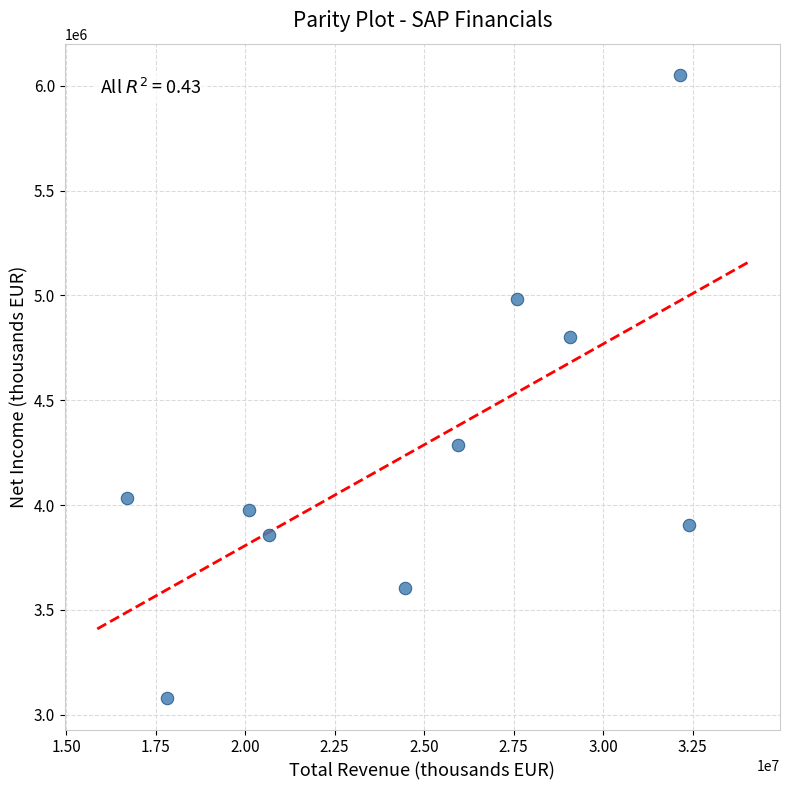

What is the average Y value?

4257930